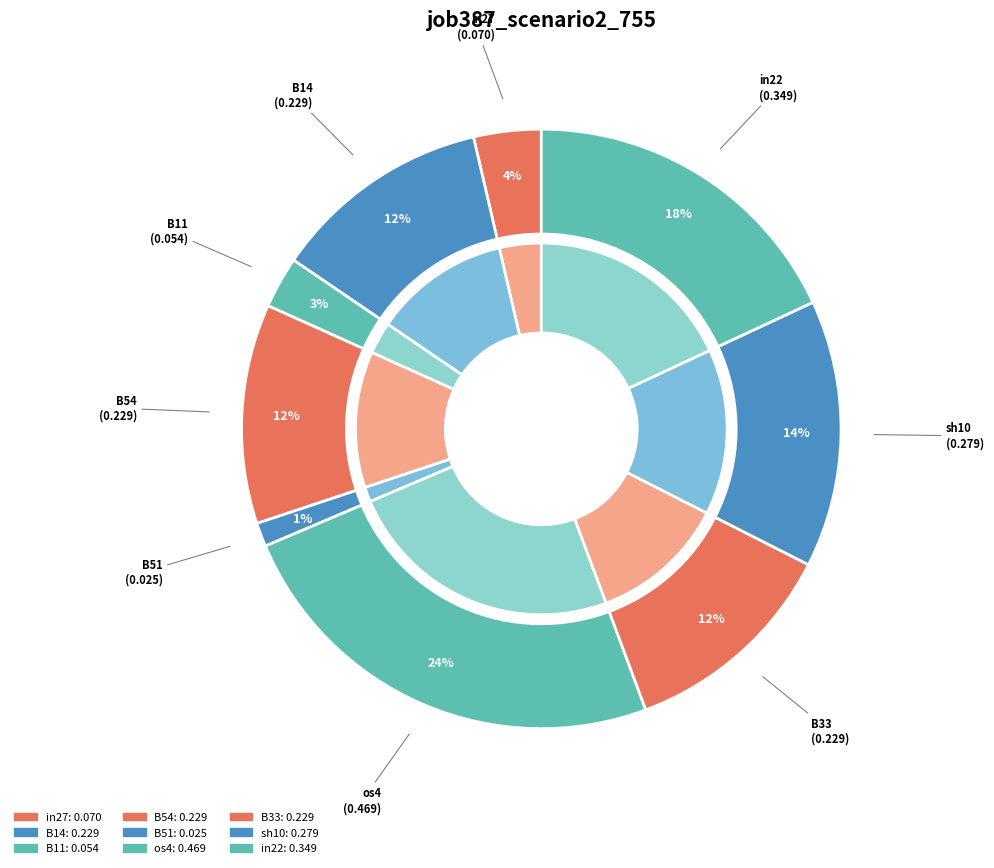

Is there any slice that represents more than half of the pie?

No